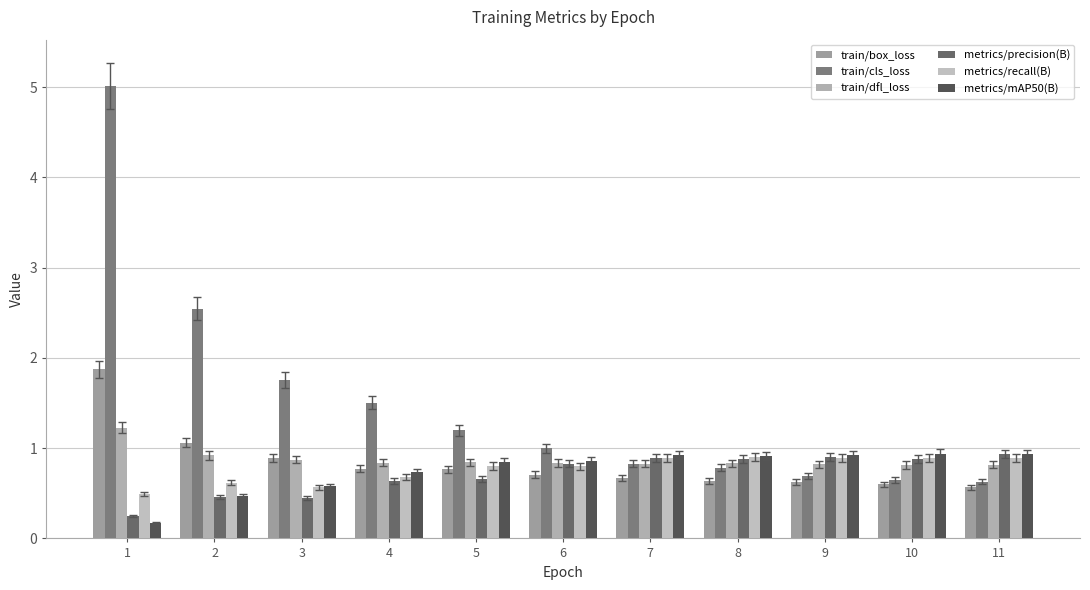

List the labels in order of metrics/precision(B) value, smallest first.

1, 3, 2, 4, 5, 6, 8, 10, 7, 9, 11